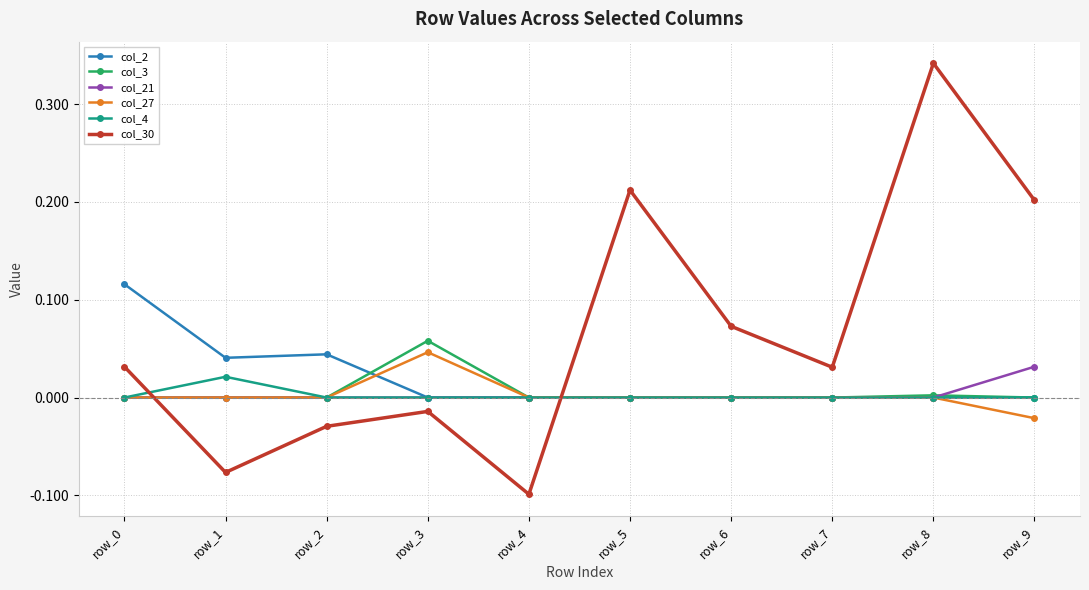

What are all the series names shown in the legend?

col_2, col_3, col_21, col_27, col_4, col_30